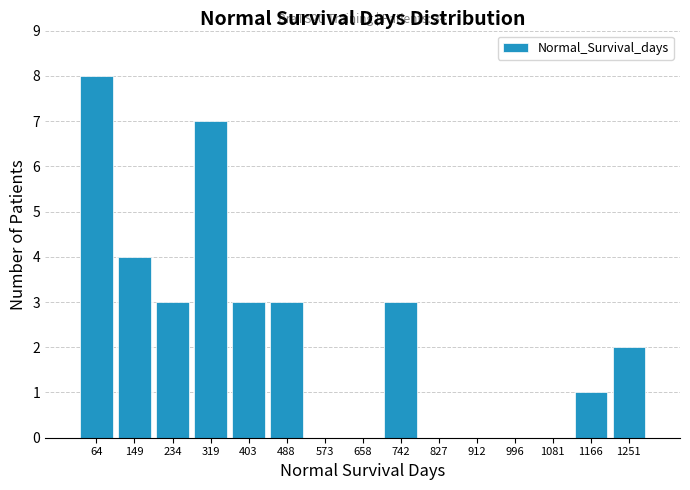

Over which range of the x-axis is the bar tallest?

20 to 110